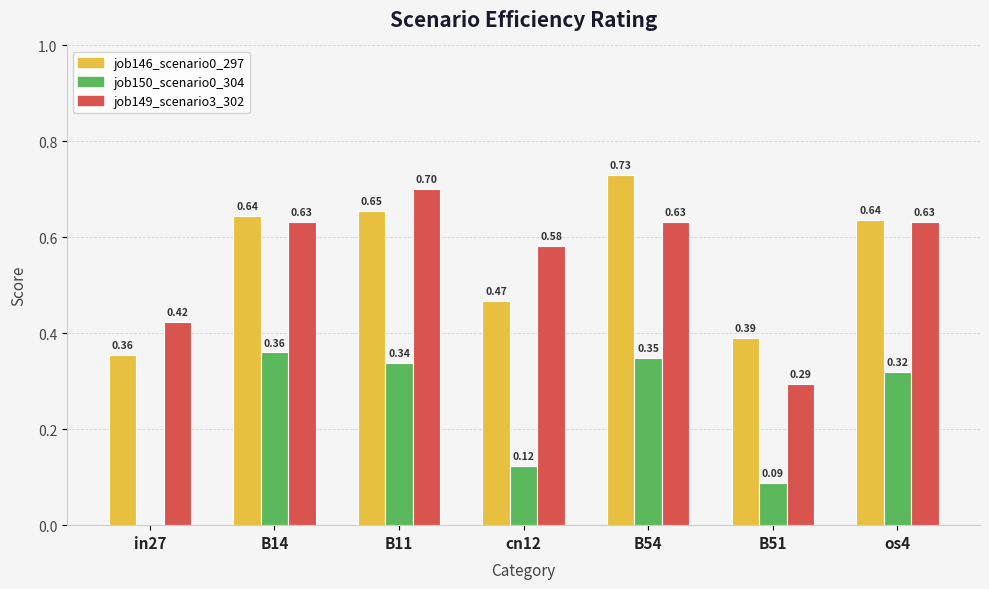

What is the sum of all job146_scenario0_297 values?

3.9